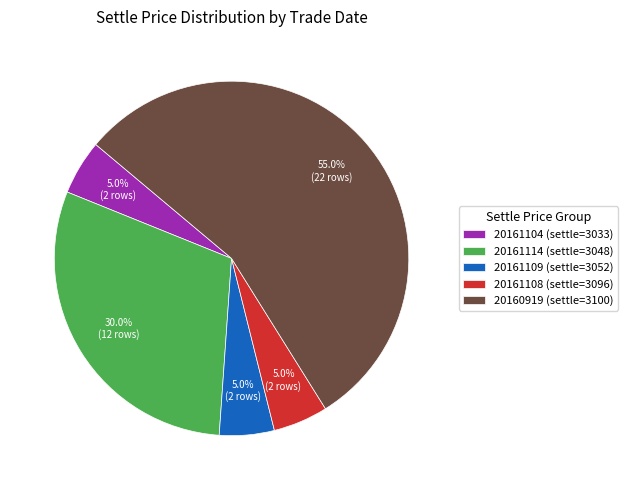

Is there a majority slice in this chart?

Yes